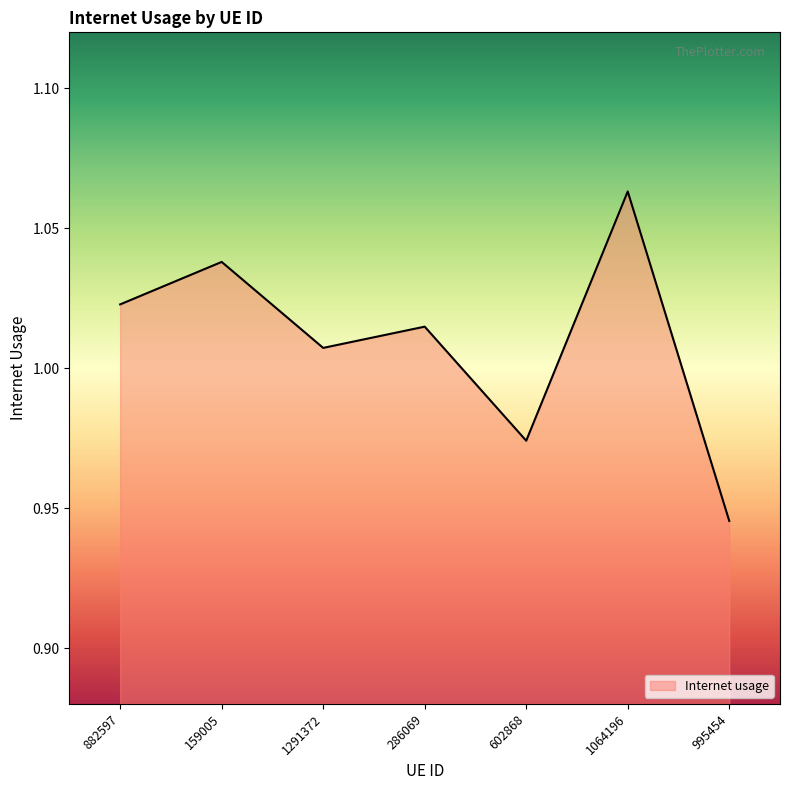

List the labels in order of value, smallest first.

995454, 602868, 1291372, 286069, 882597, 159005, 1064196